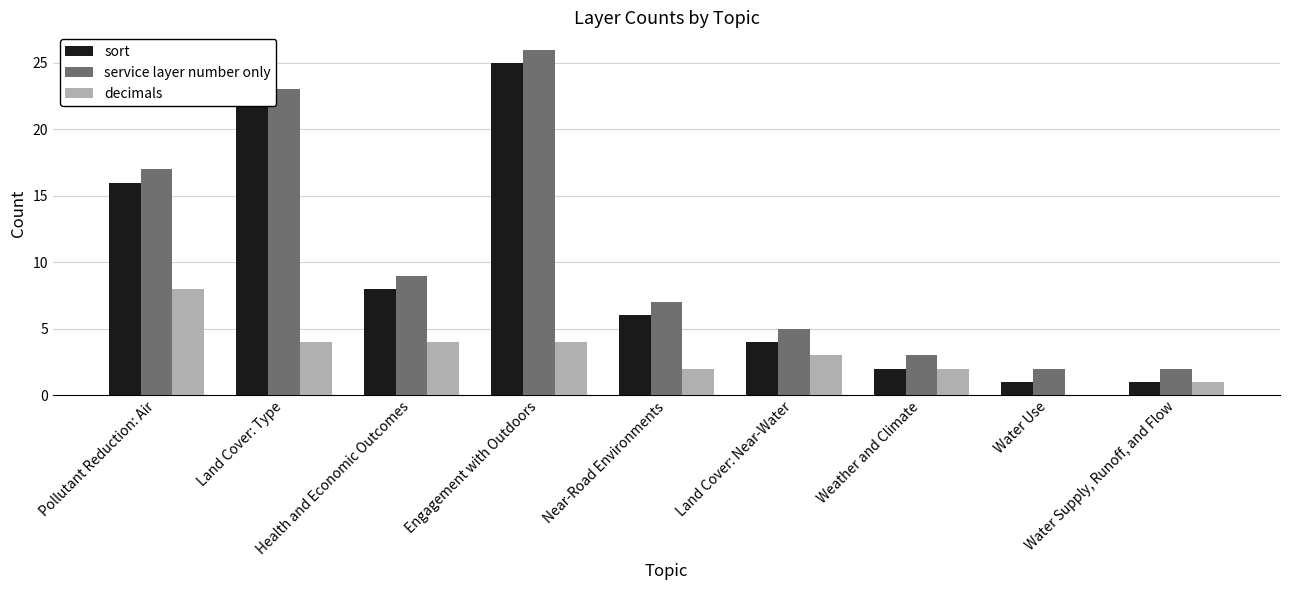

What is the sum of all decimals values?

28